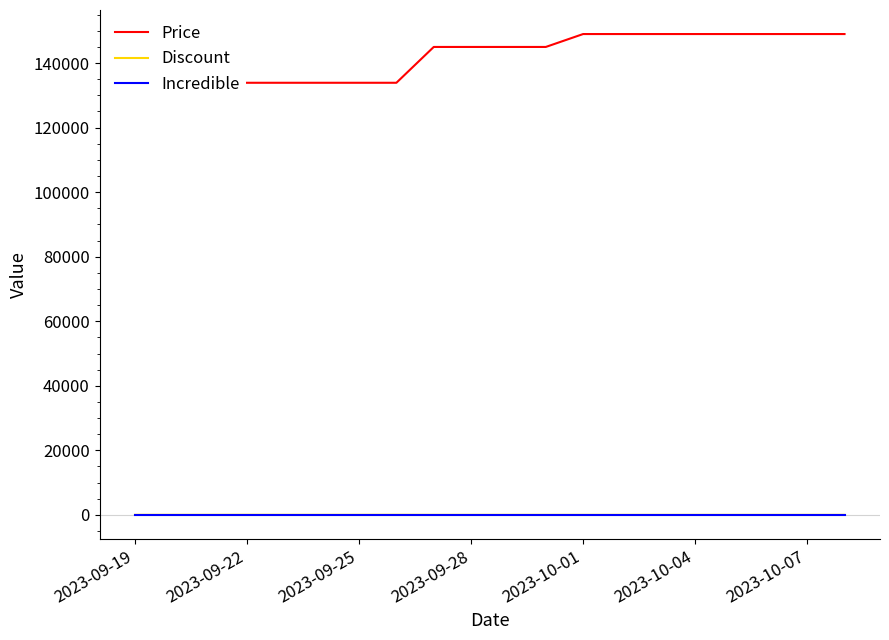

Between 10 and 11, which series saw the biggest shift?

Price